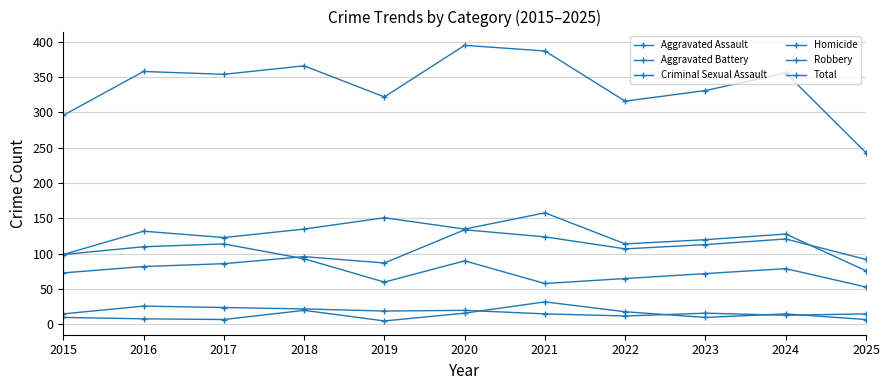

What is the highest value of the Aggravated Battery series?

158